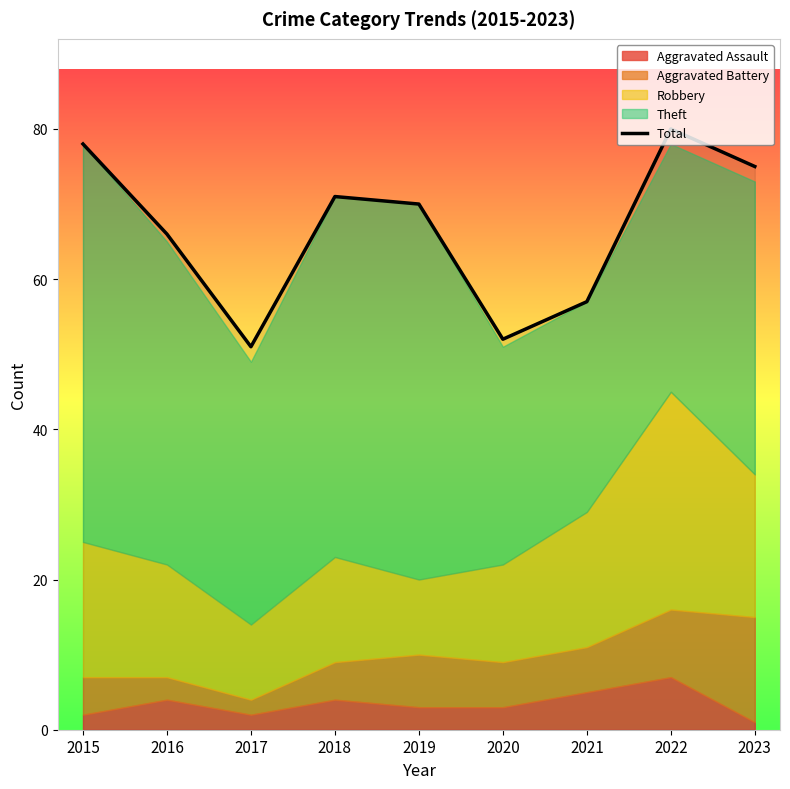

How many lines are shown in the chart?

1